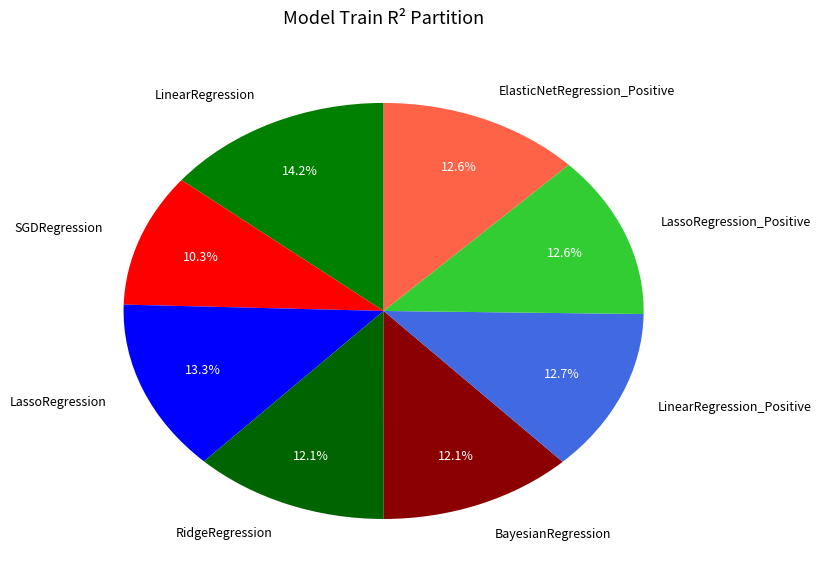

Between LinearRegression and LassoRegression, which is larger?

LinearRegression